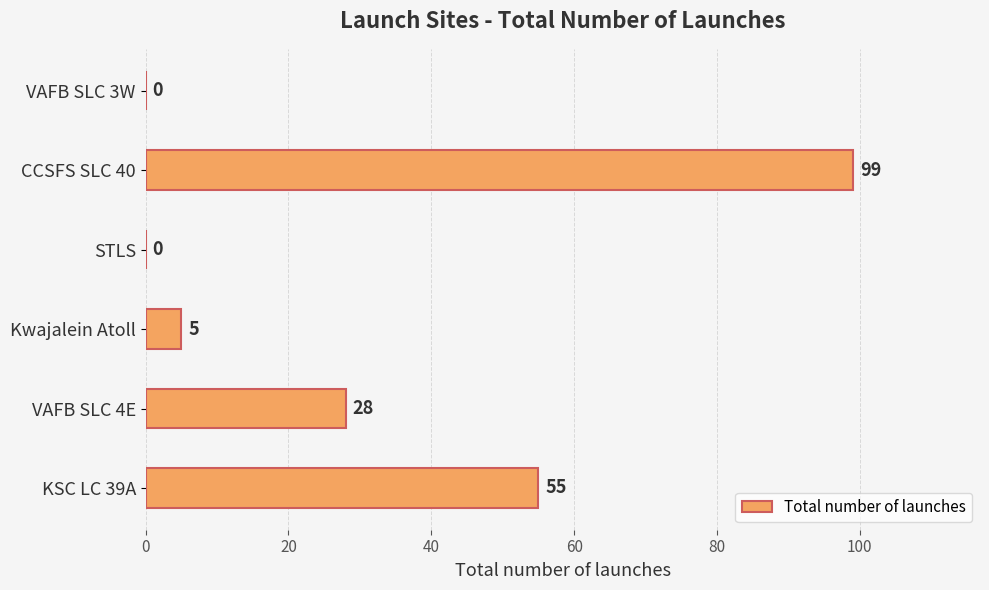

Reading top to bottom, what are all the values shown in this chart?

VAFB SLC 3W=0	CCSFS SLC 40=99	STLS=0	Kwajalein Atoll=5	VAFB SLC 4E=28	KSC LC 39A=55